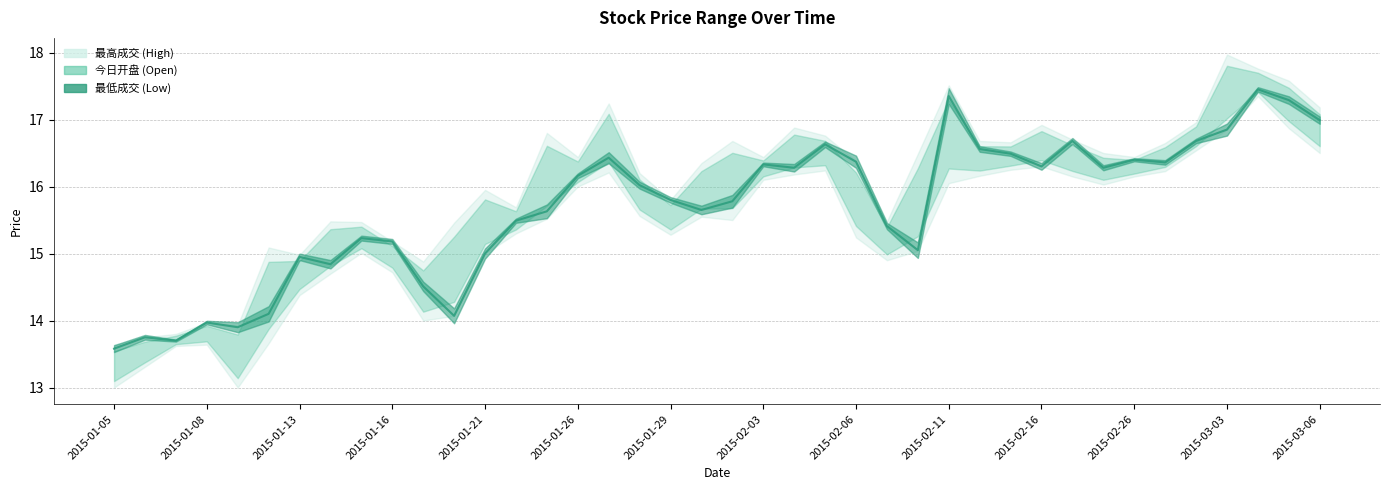

How many data points does each series have?

40